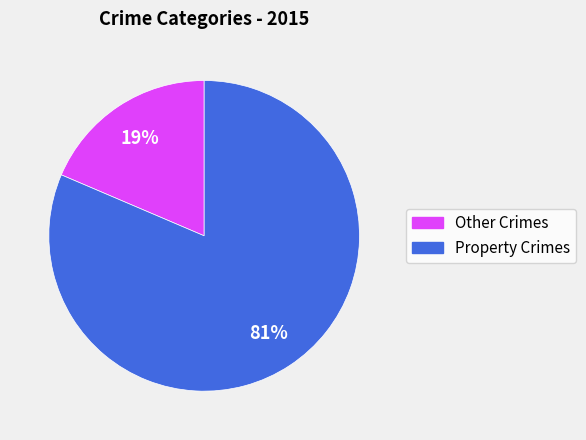

Is there any slice that represents more than half of the pie?

Yes